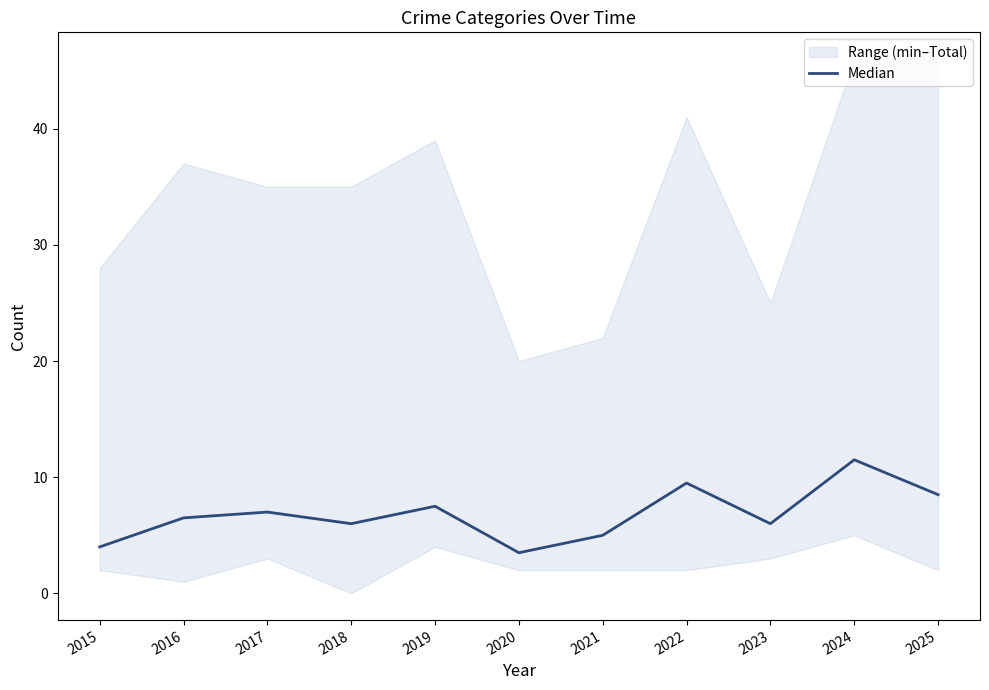

What is the greatest value displayed?

11.5